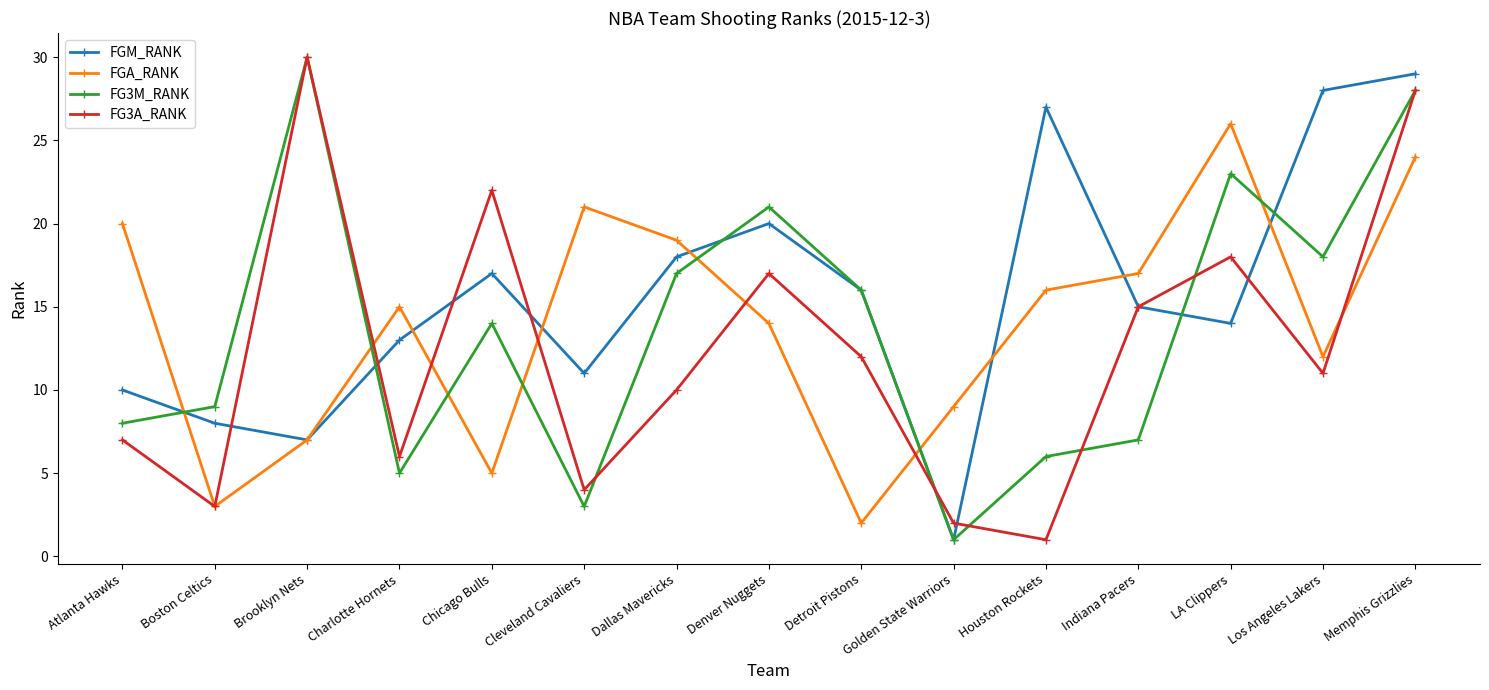

What position from the left is LA Clippers?

13